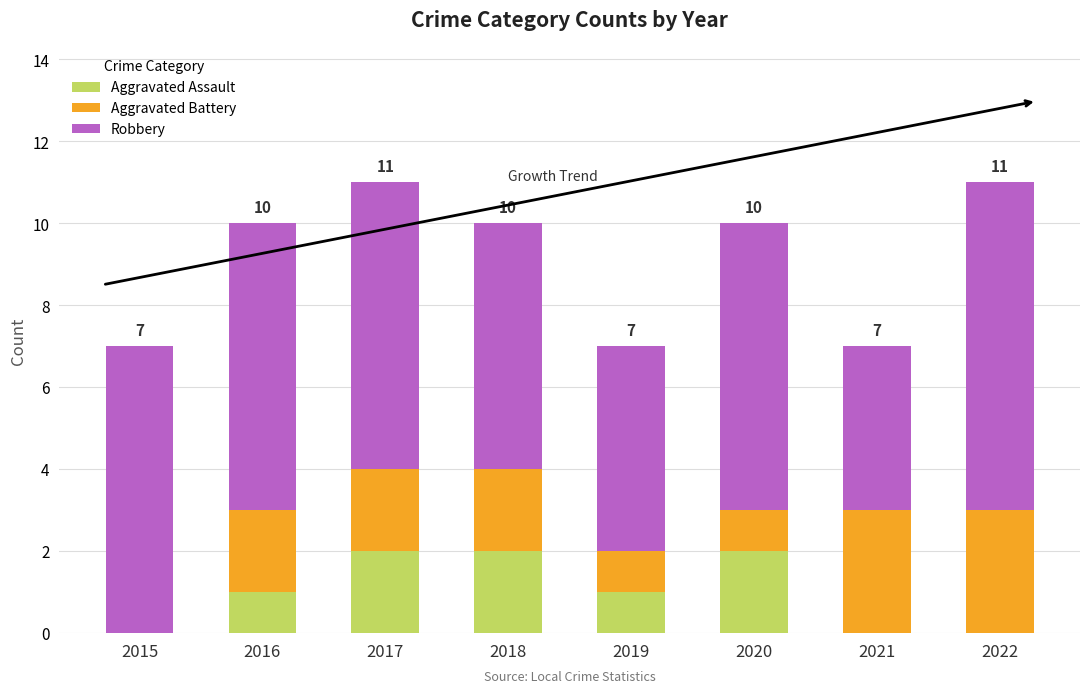

What is the total value across all series at 2016?

10